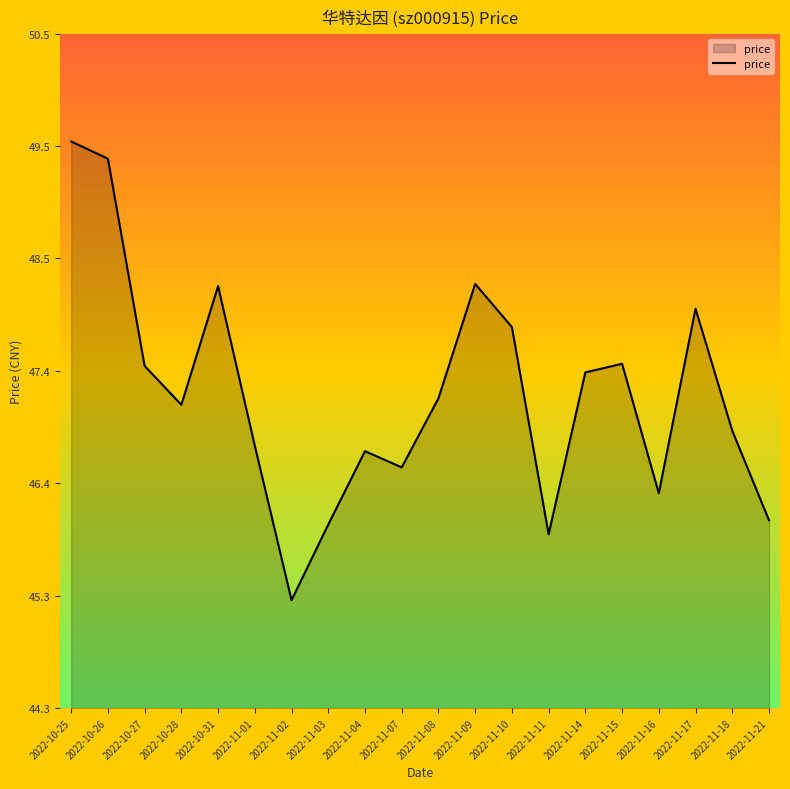

The chart shows a value of 47.5 at 2022-10-27. True or false?

True